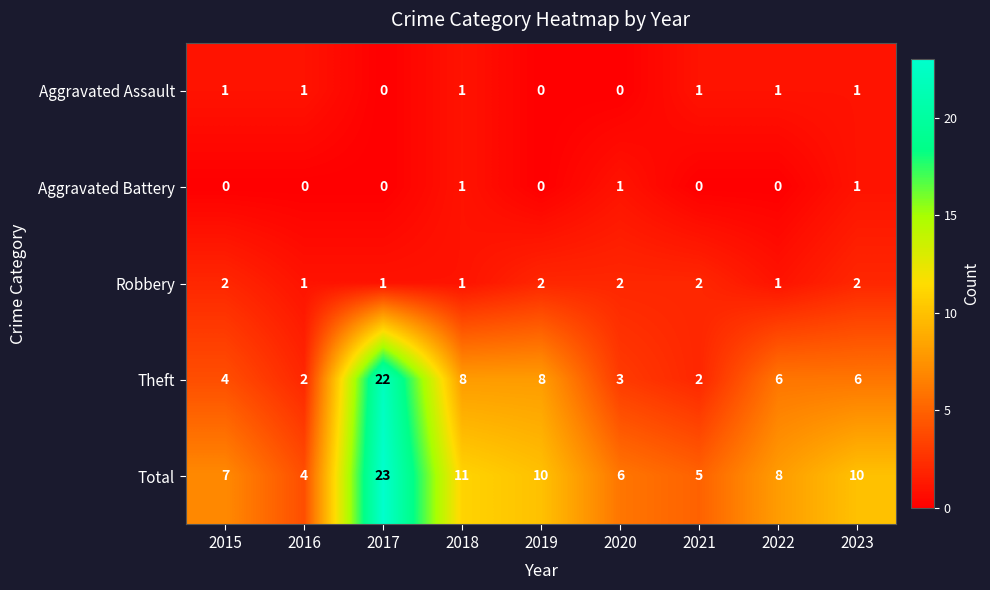

What is the average value of the Theft series?

7